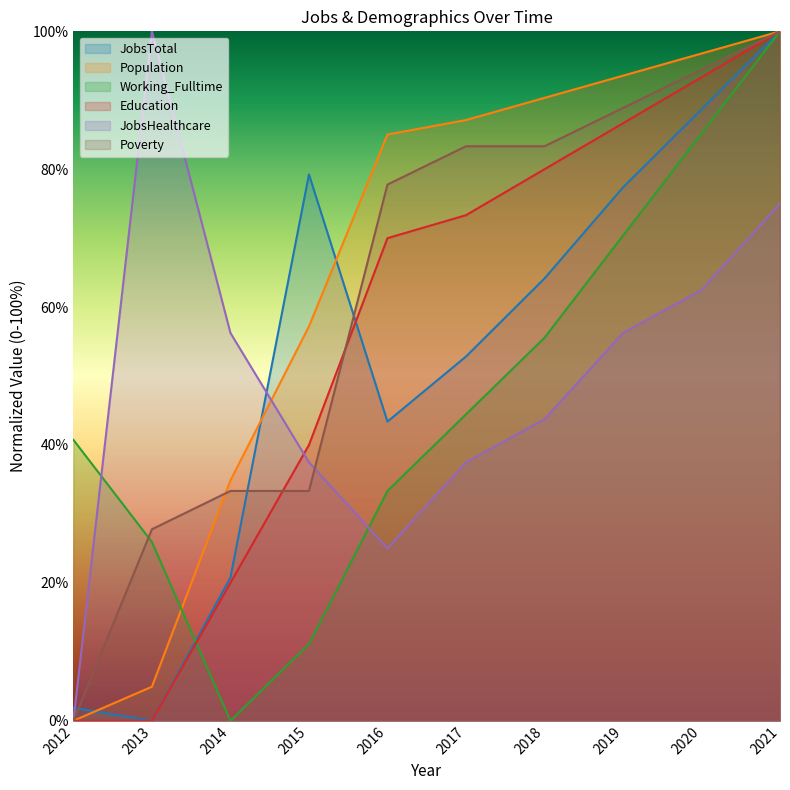

How many data points in JobsTotal are above 64?

5